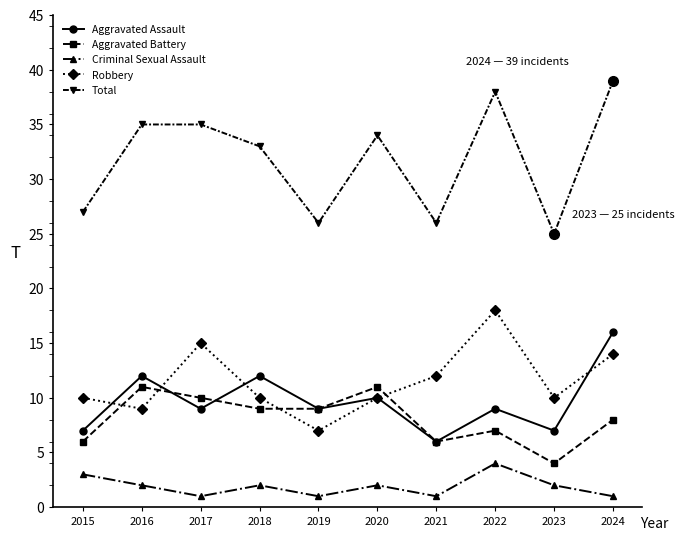

Reading left to right, transcribe all the data shown in this chart.

Aggravated Assault: 7	12	9	12	9	10	6	9	7	16
Aggravated Battery: 6	11	10	9	9	11	6	7	4	8
Criminal Sexual Assault: 3	2	1	2	1	2	1	4	2	1
Robbery: 10	9	15	10	7	10	12	18	10	14
Total: 27	35	35	33	26	34	26	38	25	39